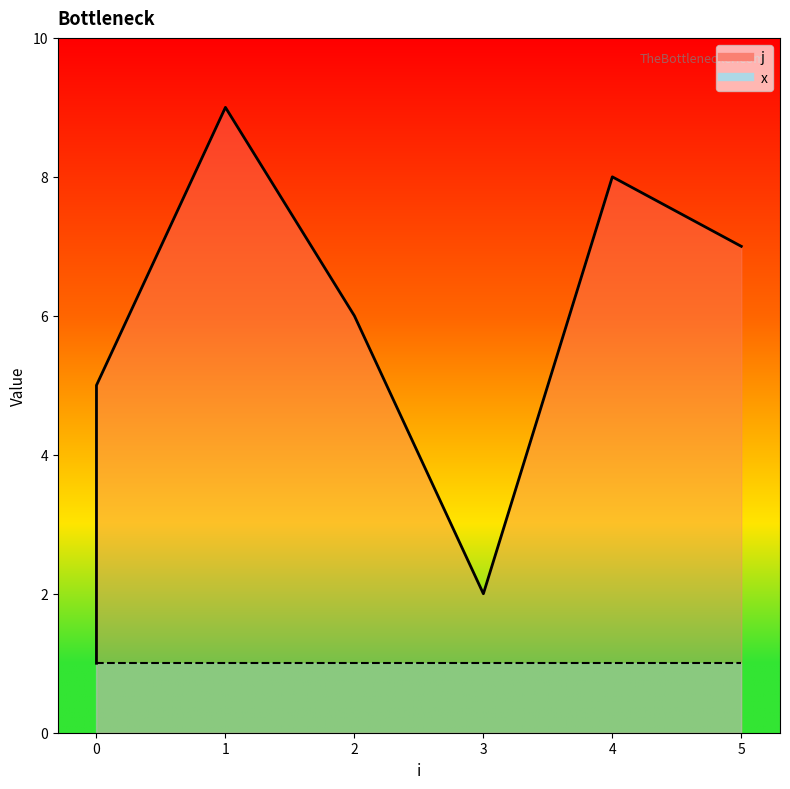

Is it true that the value at 0 is 5?

True